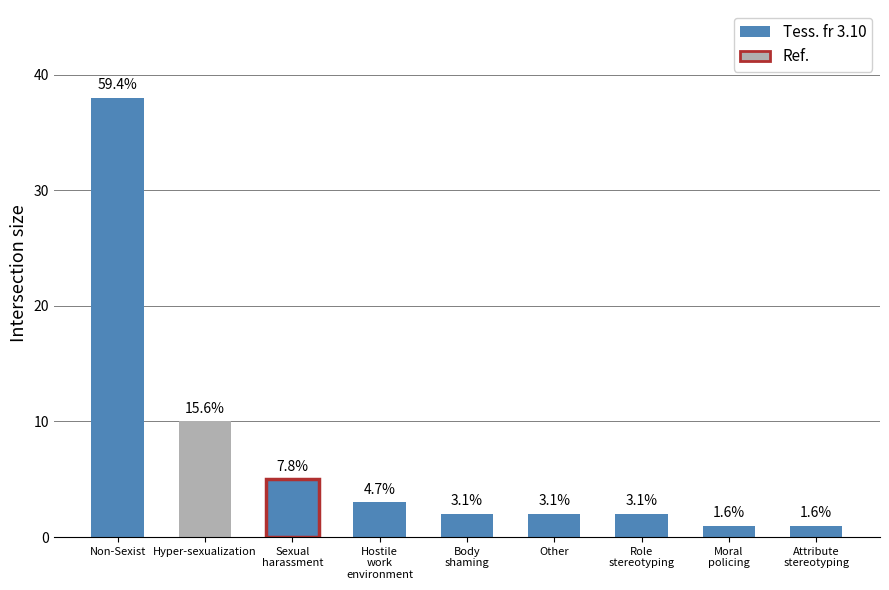

Does the chart contain any negative values?

No